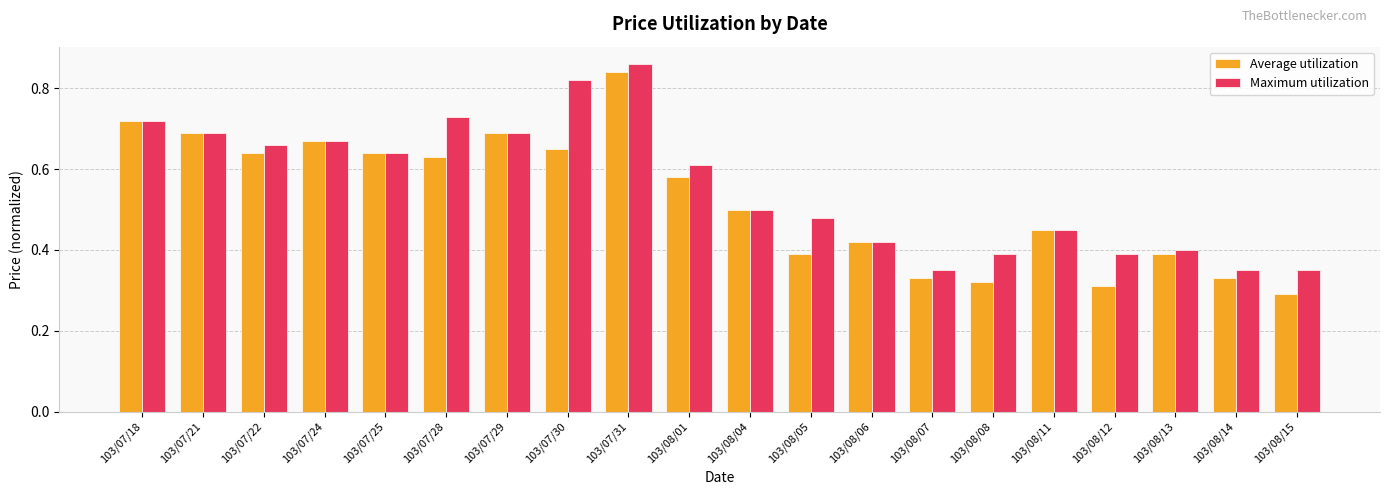

True or false: Maximum utilization has a value of 0.3 at 103/07/31.

False